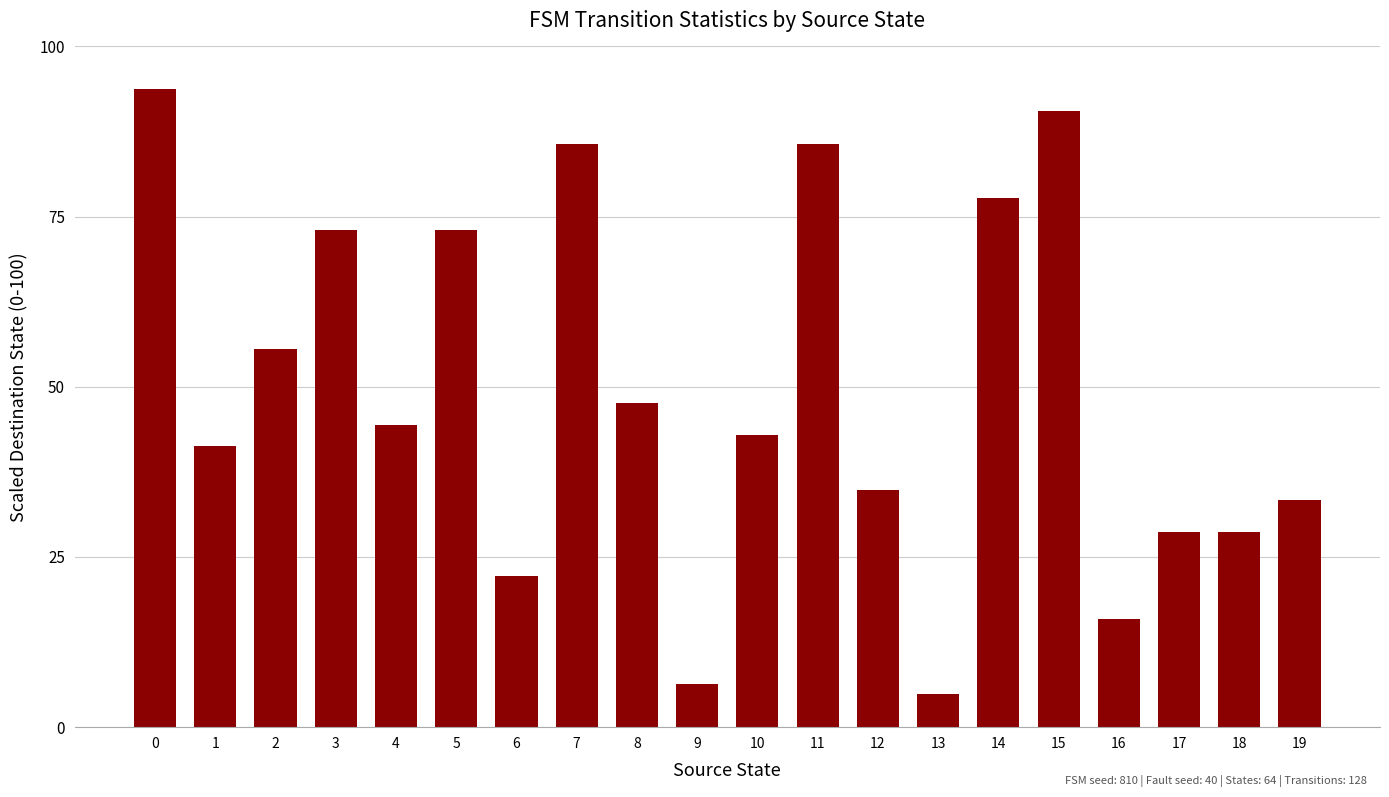

What value does the data have at 3?

73.0